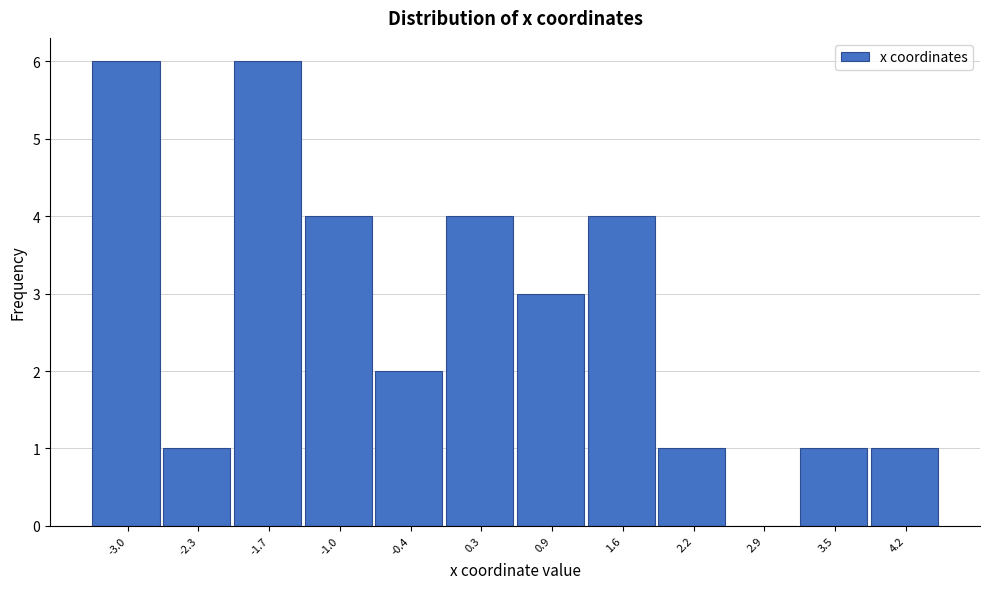

What is the height of the bar covering -3.3 to -2.6 on the x-axis? Neither the bar edges nor the heights are printed on the chart, so give them approximately, as read against the axes.

6